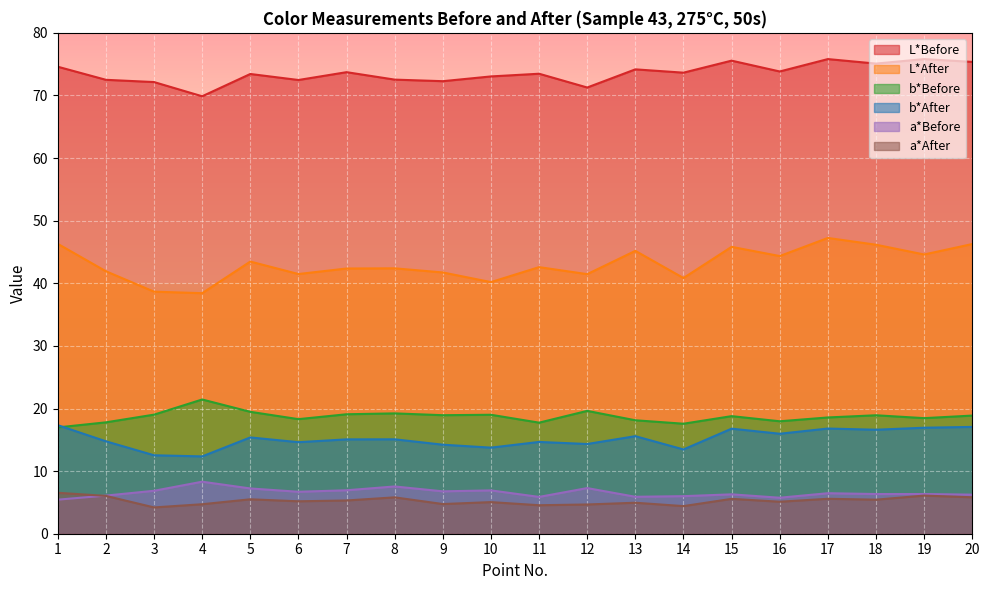

Rank the series by their maximum value, from highest to lowest.

L*Before, L*After, b*Before, b*After, a*Before, a*After